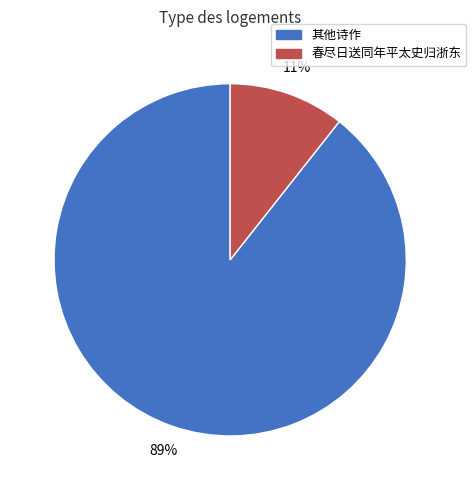

Which category has the smallest portion of the pie?

春尽日送同年平太史归浙东